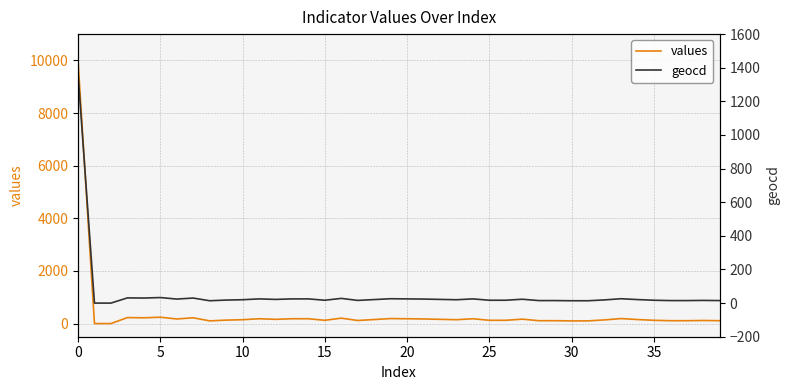

True or false: values and geocd cross at least once.

False